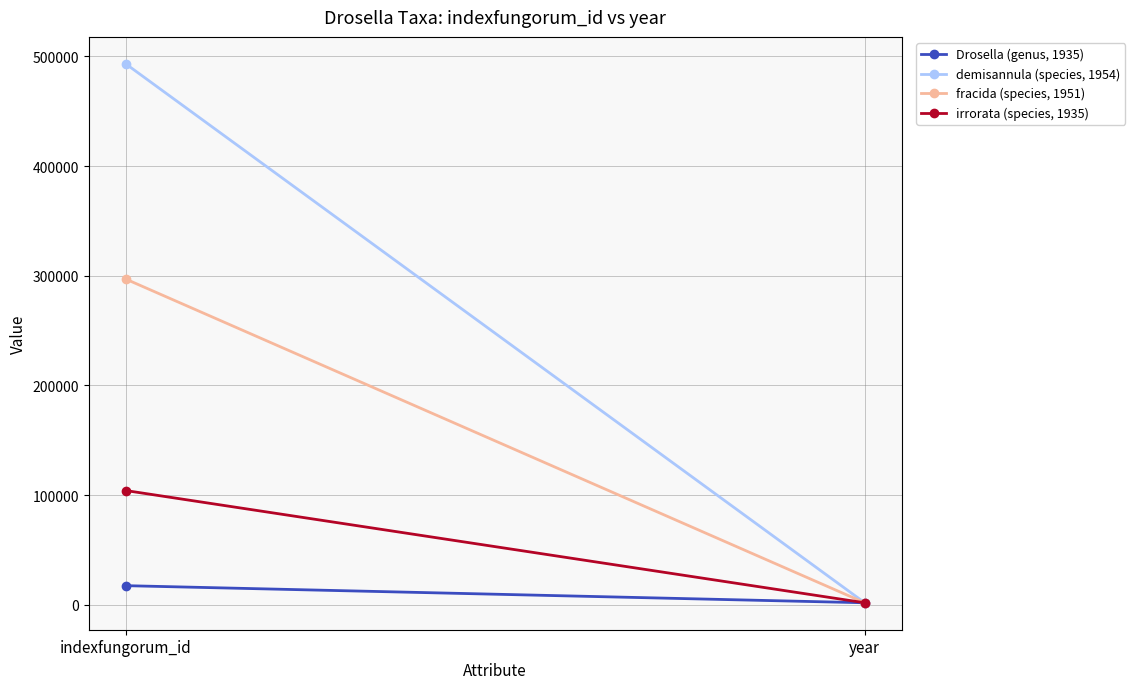

Reading left to right, transcribe all the data shown in this chart.

Drosella (genus, 1935): 17528	1935
demisannula (species, 1954): 493136	1954
fracida (species, 1951): 296972	1951
irrorata (species, 1935): 104230	1935